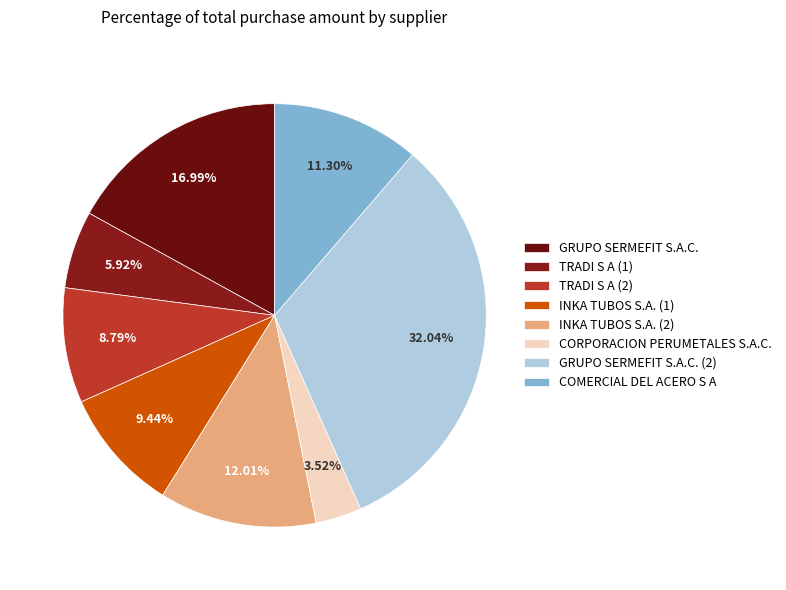

How many slices are in this pie chart?

8